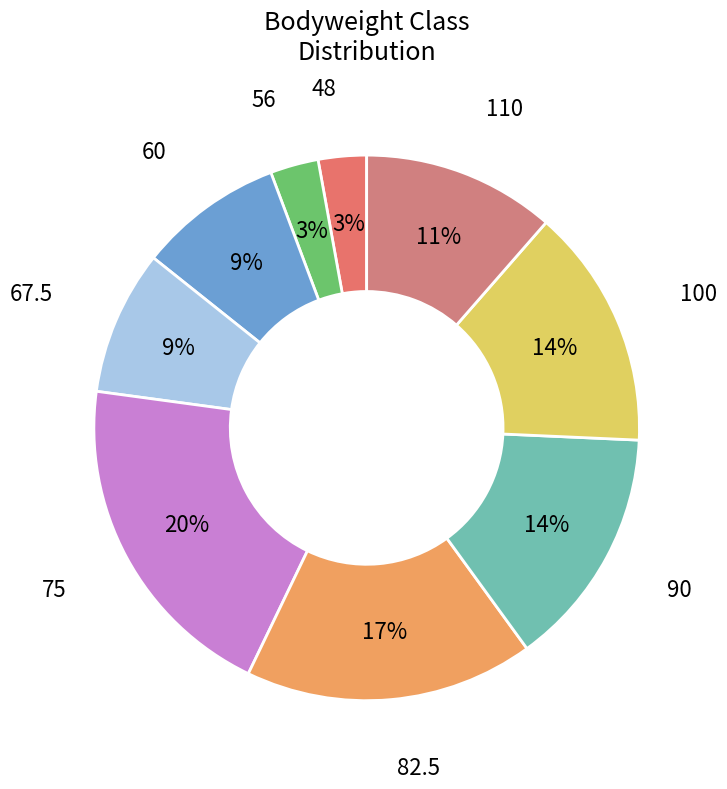

How many segments does this pie chart have?

9